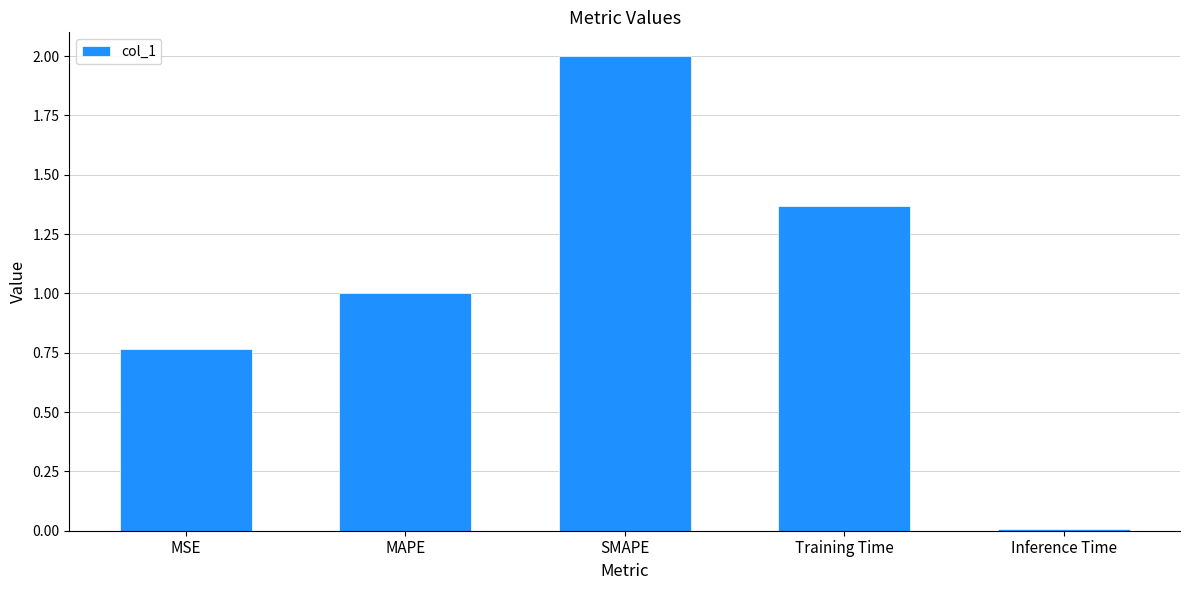

Is it true that the value at MAPE is 1.7?

False